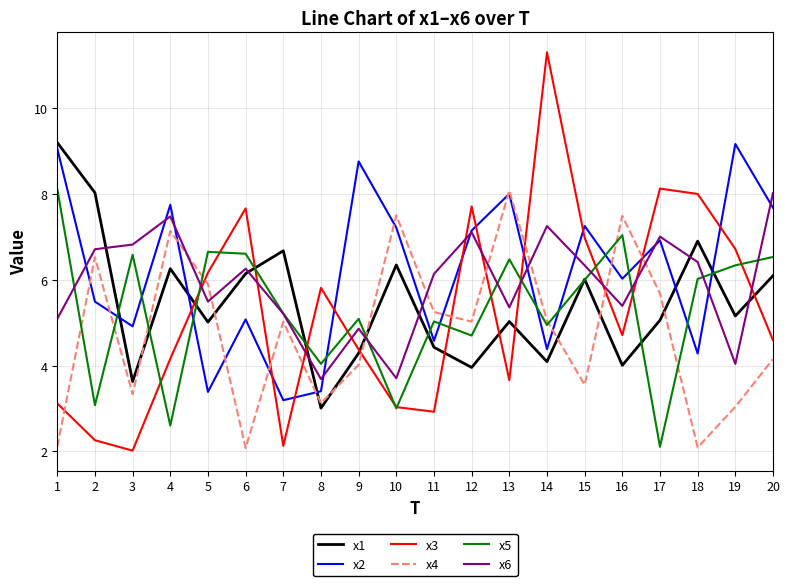

Does the chart display data point markers on the line(s)?

No